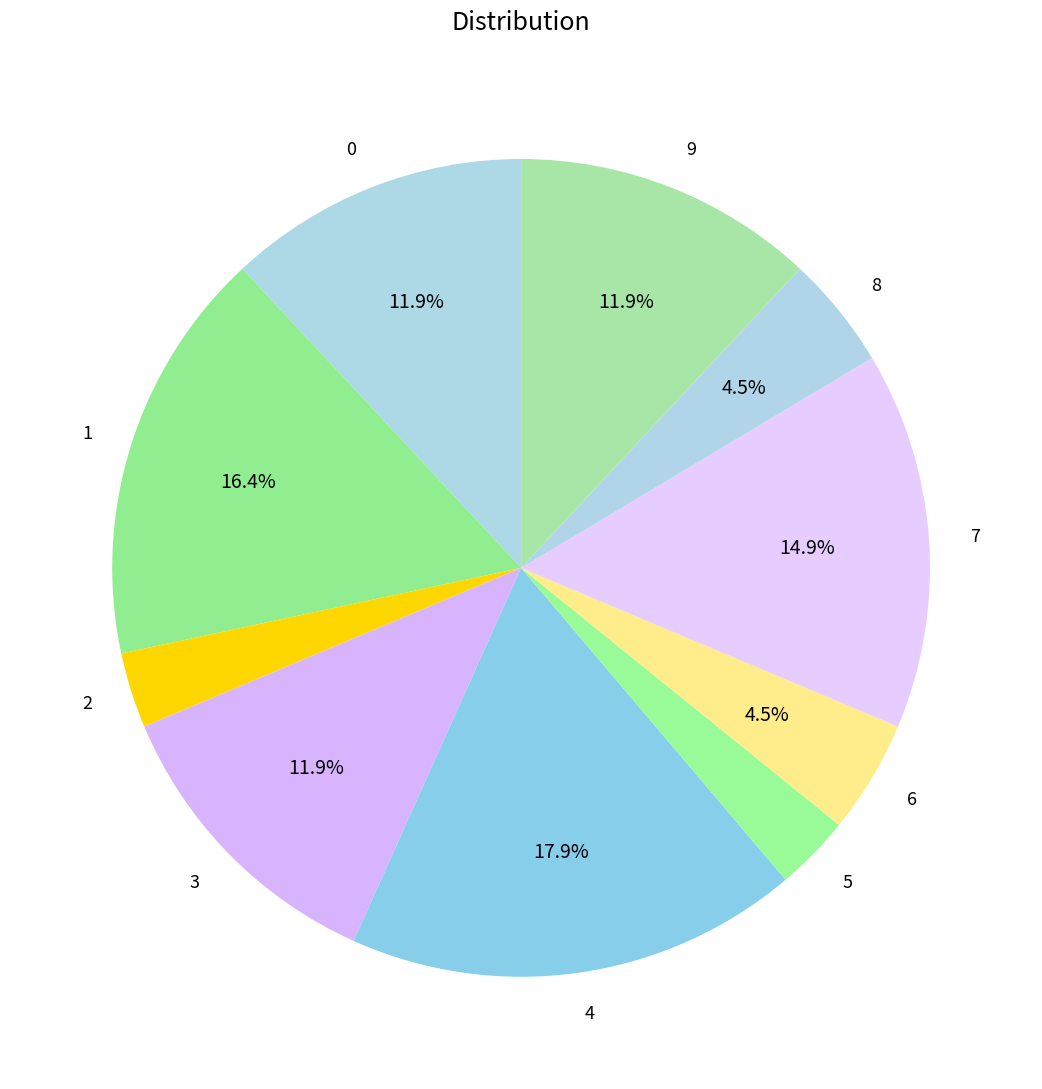

To the nearest percent, what is the average slice percentage?

10%